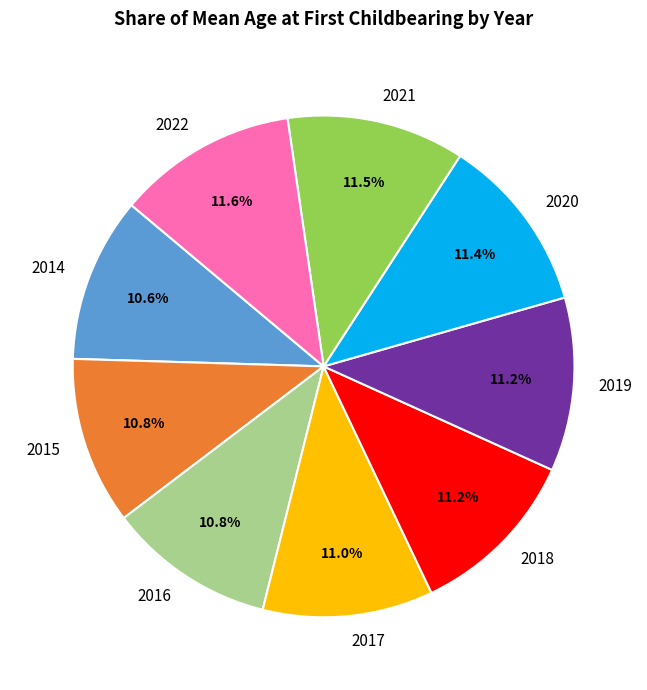

To the nearest percent, what percentage of the pie is 2014?

11%